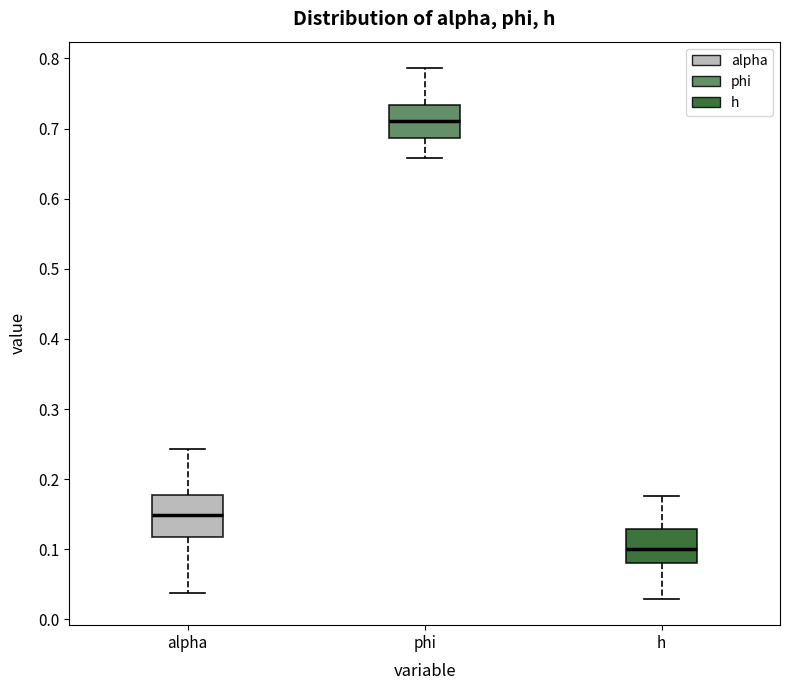

Reading left to right, read every box against the y-axis: the position of its median line, the range the box covers, and the ends of its whiskers. The values are not printed on the chart, so give them approximately, as read against the axis.

alpha: median 0.15, box 0.12 to 0.18, whiskers 0.04 to 0.24
phi: median 0.71, box 0.69 to 0.73, whiskers 0.66 to 0.79
h: median 0.10, box 0.08 to 0.13, whiskers 0.03 to 0.18